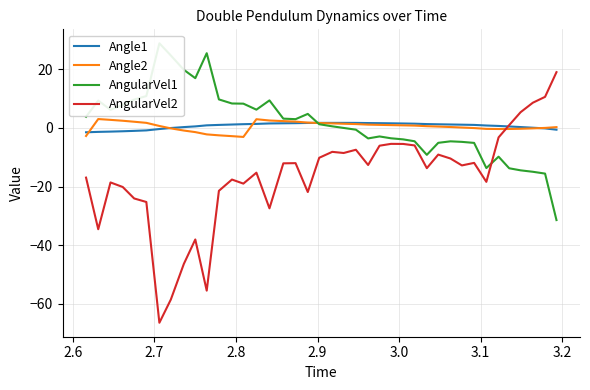

True or false: AngularVel2 and Angle2 intersect in this chart.

True